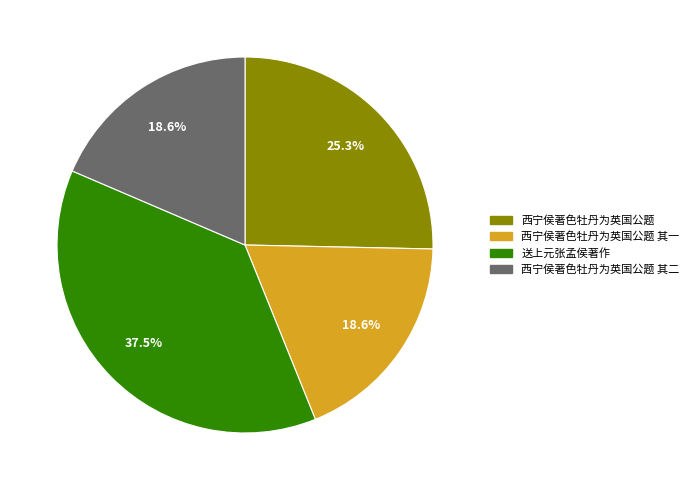

To the nearest percent, what is the difference between the largest and smallest slice percentages?

19%